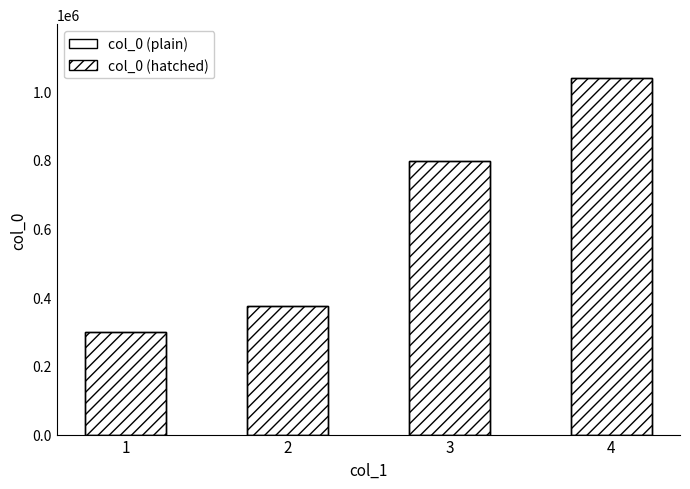

At which label does the data first exceed 797722?

4